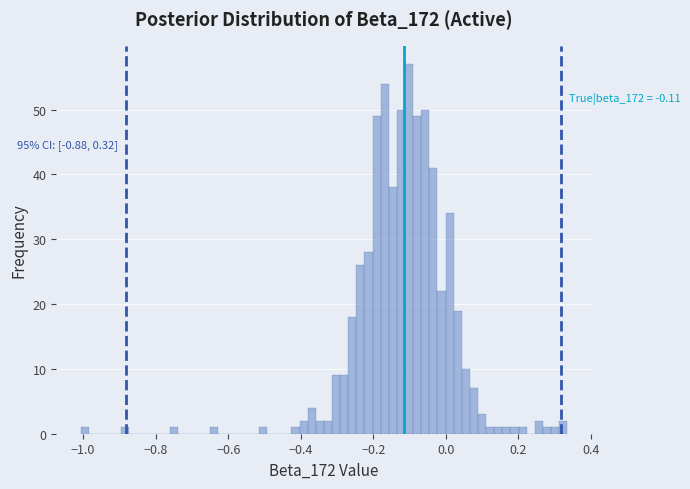

Around what value on the x-axis is the tallest bar? Give the approximate position of its centre, as read against the axis.

-0.10